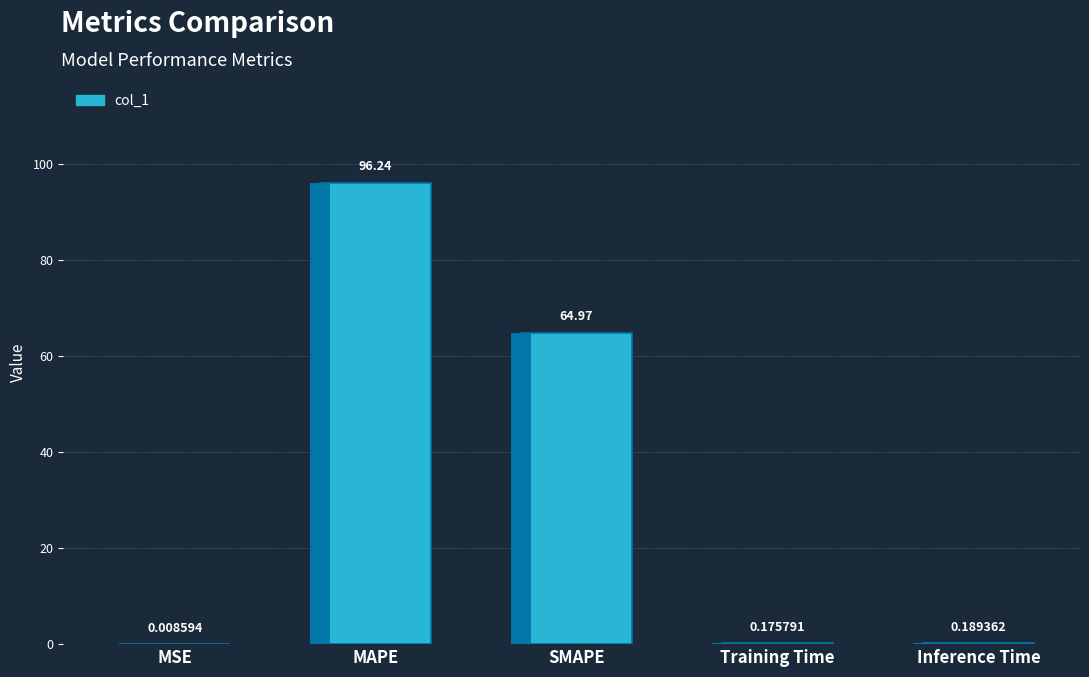

What is the sum of all values?

161.6